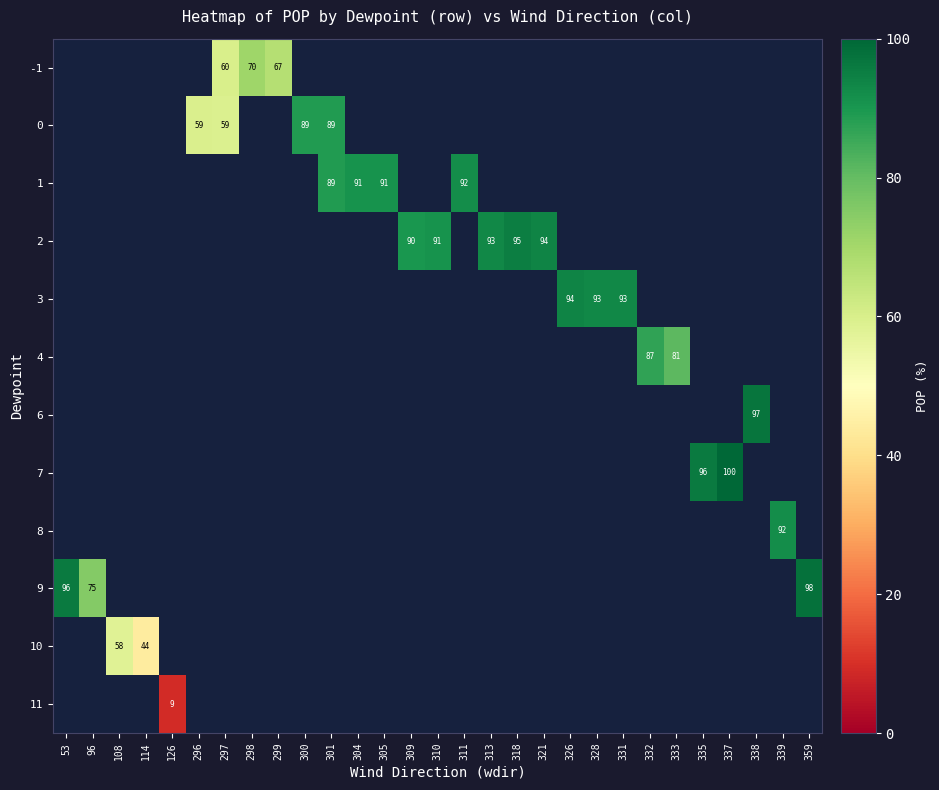

How many positive values does the 6 series have?

1